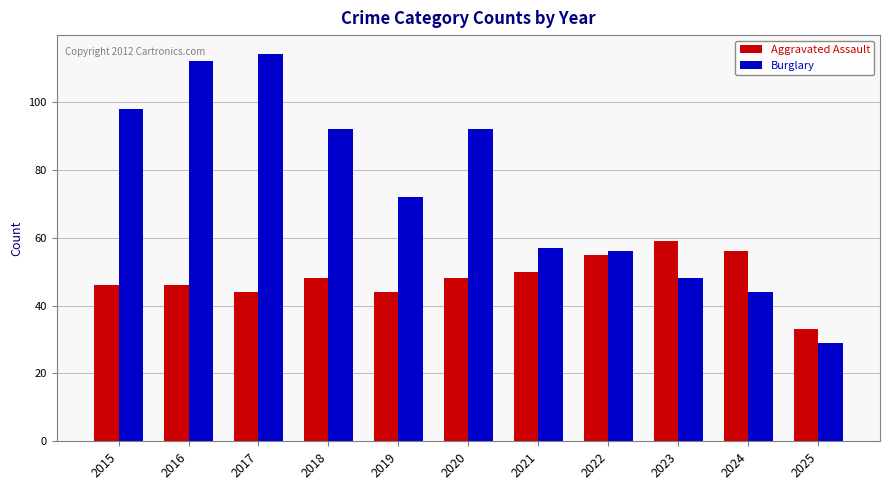

At which category does the chart reach its peak across all series?

2017